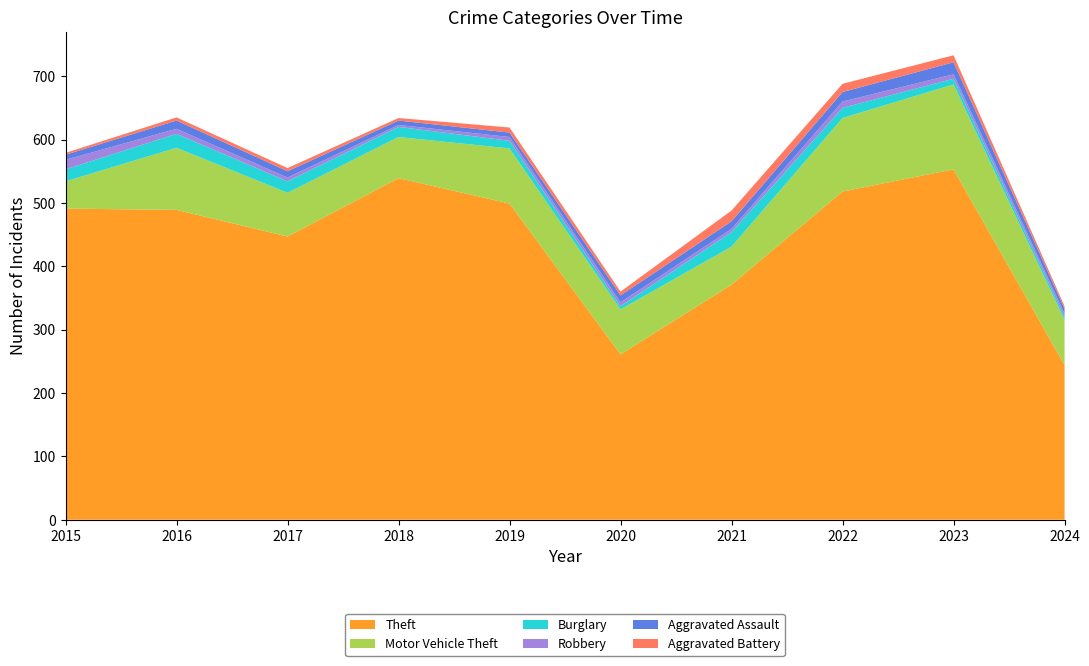

Reading right to left, what are all the values shown in this chart?

Theft: 244	553	518	371	261	499	539	447	489	491
Motor Vehicle Theft: 71	134	116	60	71	87	65	69	98	43
Burglary: 5	9	16	23	5	12	16	18	22	19
Robbery: 5	7	10	5	6	6	3	6	8	15
Aggravated Assault: 8	19	15	12	11	7	7	10	13	8
Aggravated Battery: 4	11	13	17	6	8	4	5	5	3